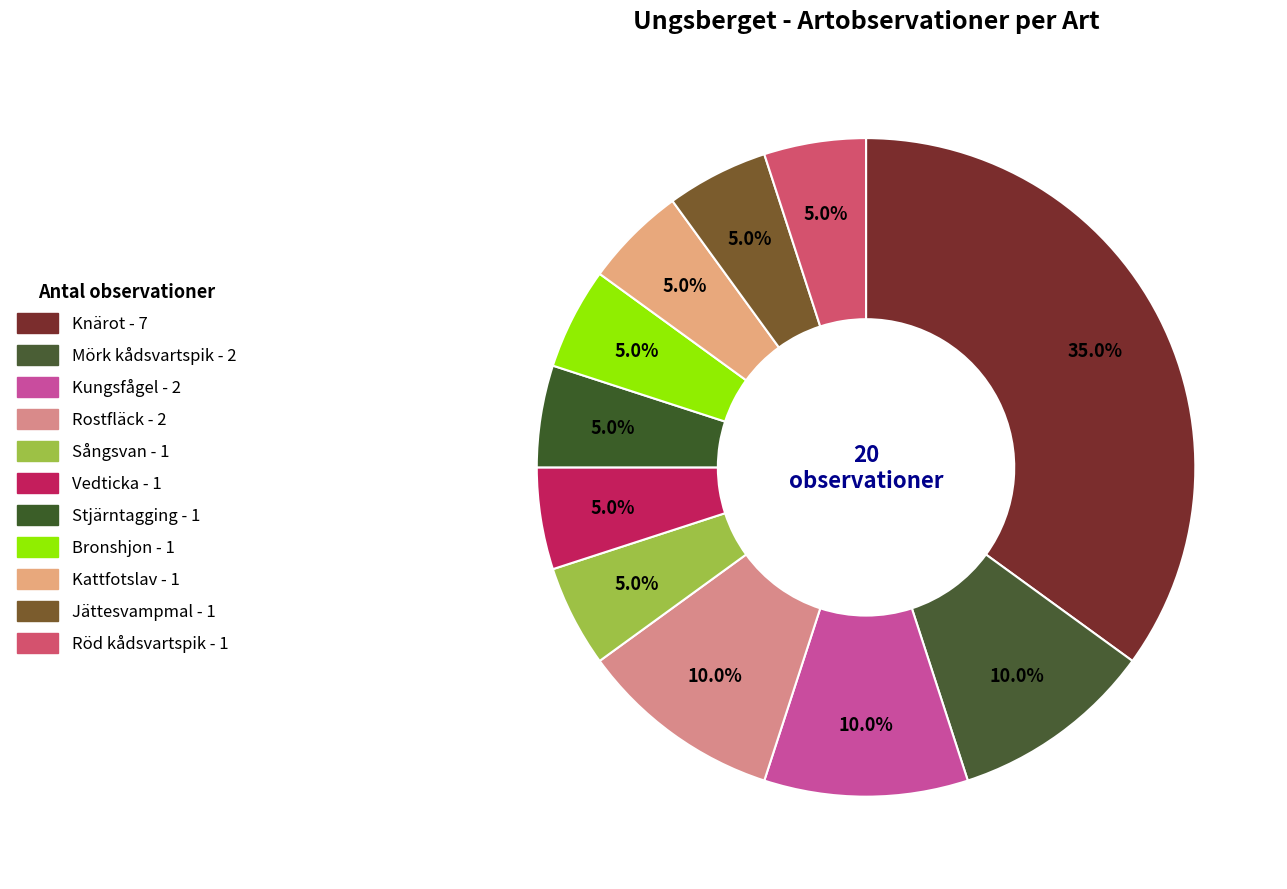

Is Jättesvampmal the majority of the pie?

No